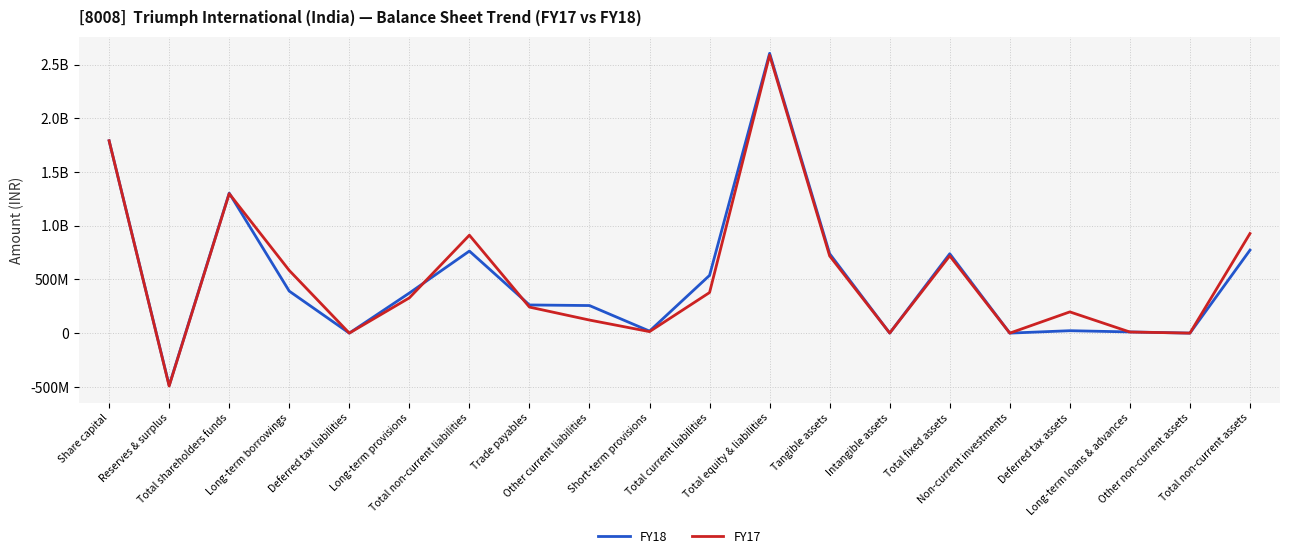

The value of FY18 at Intangible assets is -1355209774. True or false?

False